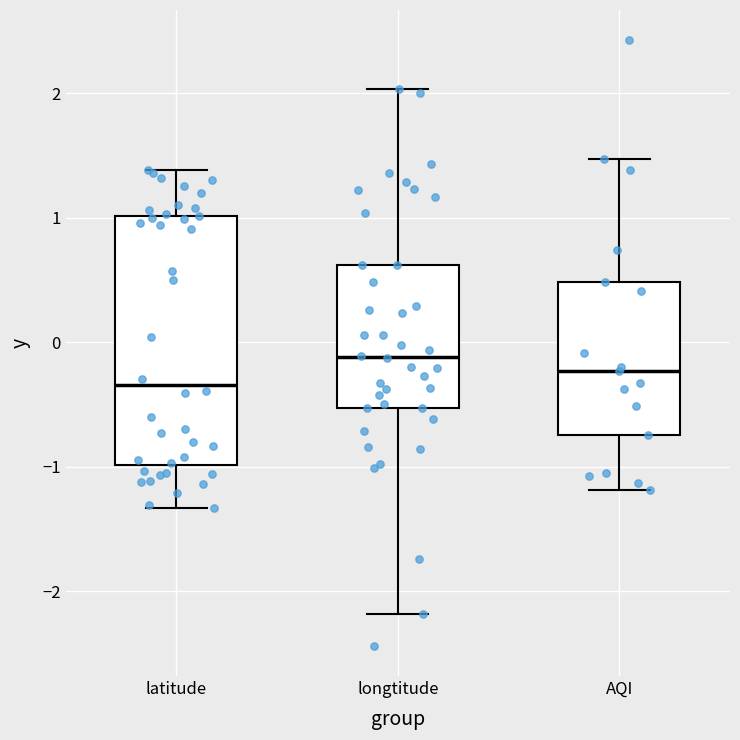

Which box's median line is the lowest?

latitude